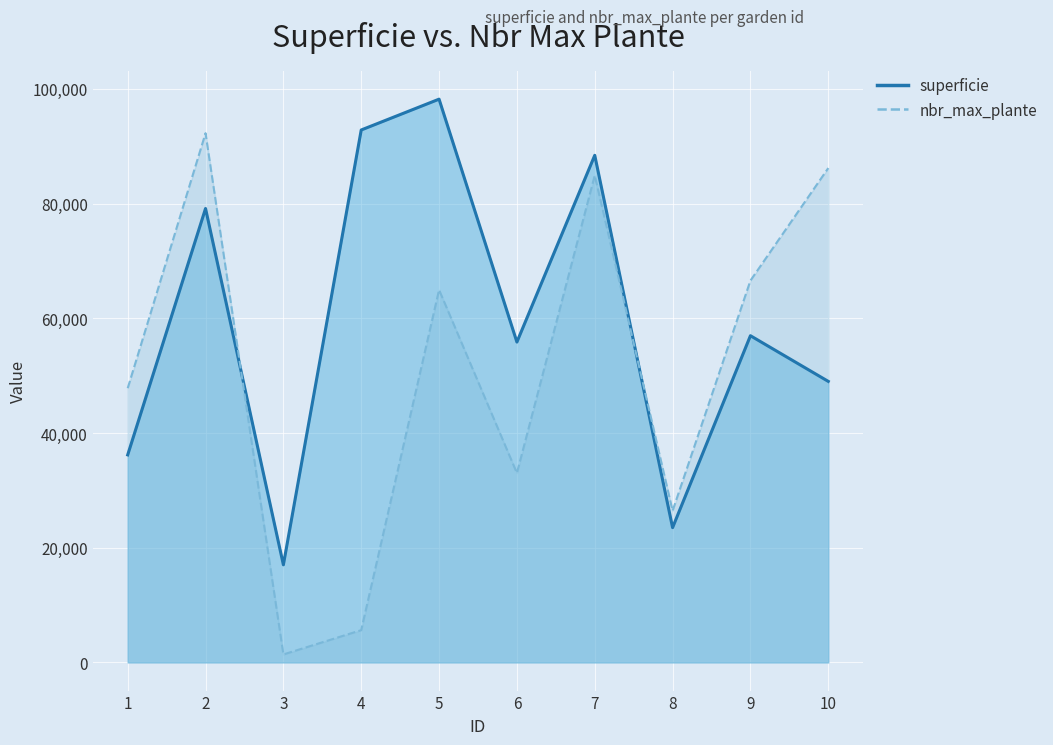

Reading right to left, transcribe all the data shown in this chart.

superficie: 49002	56966	23504	88420	55861	98211	92838	17018	79146	36187
nbr_max_plante: 86196	66577	26435	84914	33014	64966	5626	1390	92281	47809